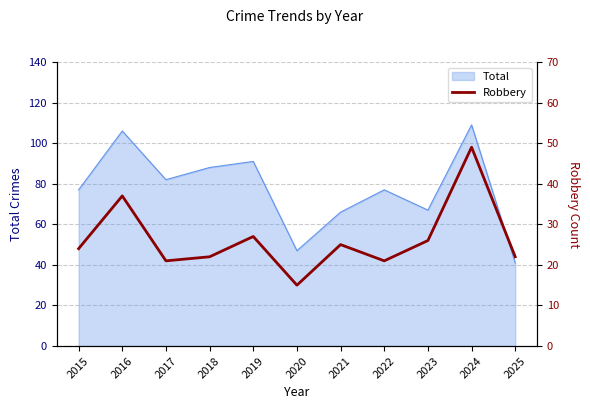

At which category does the chart reach its minimum across all series?

2020